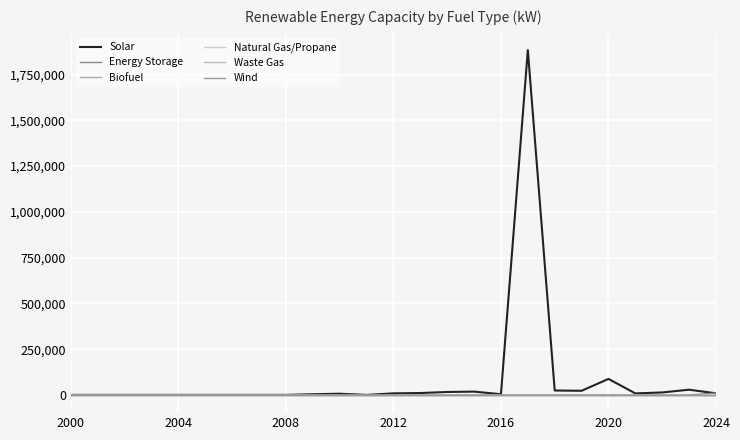

How many lines are shown in the chart?

6